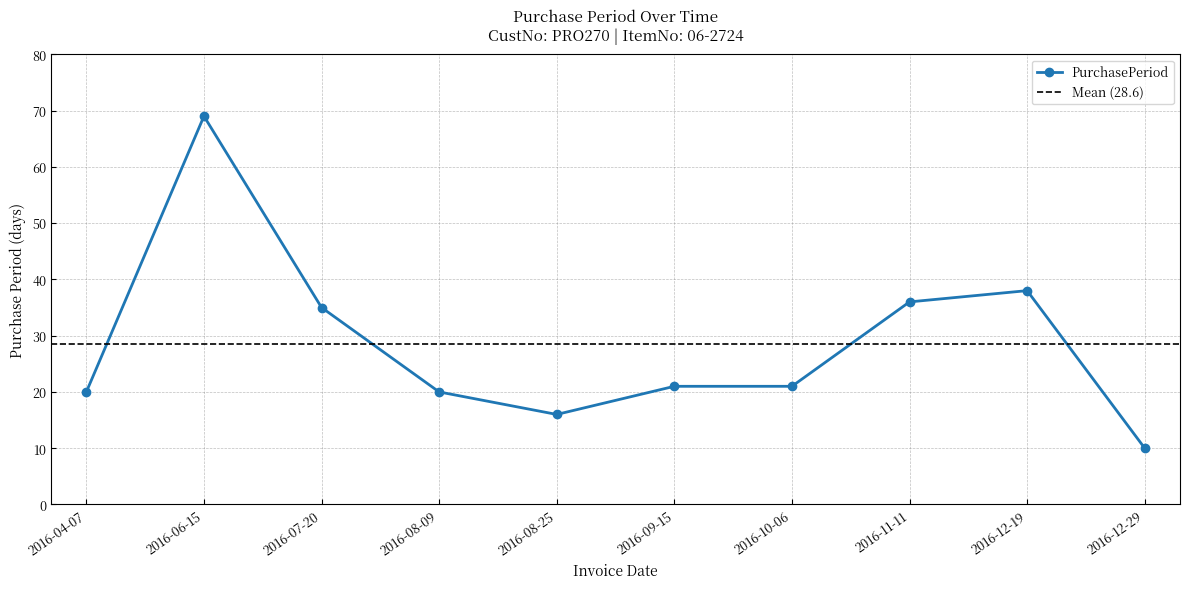

The chart shows a value of 3 at 2016-08-25. True or false?

False